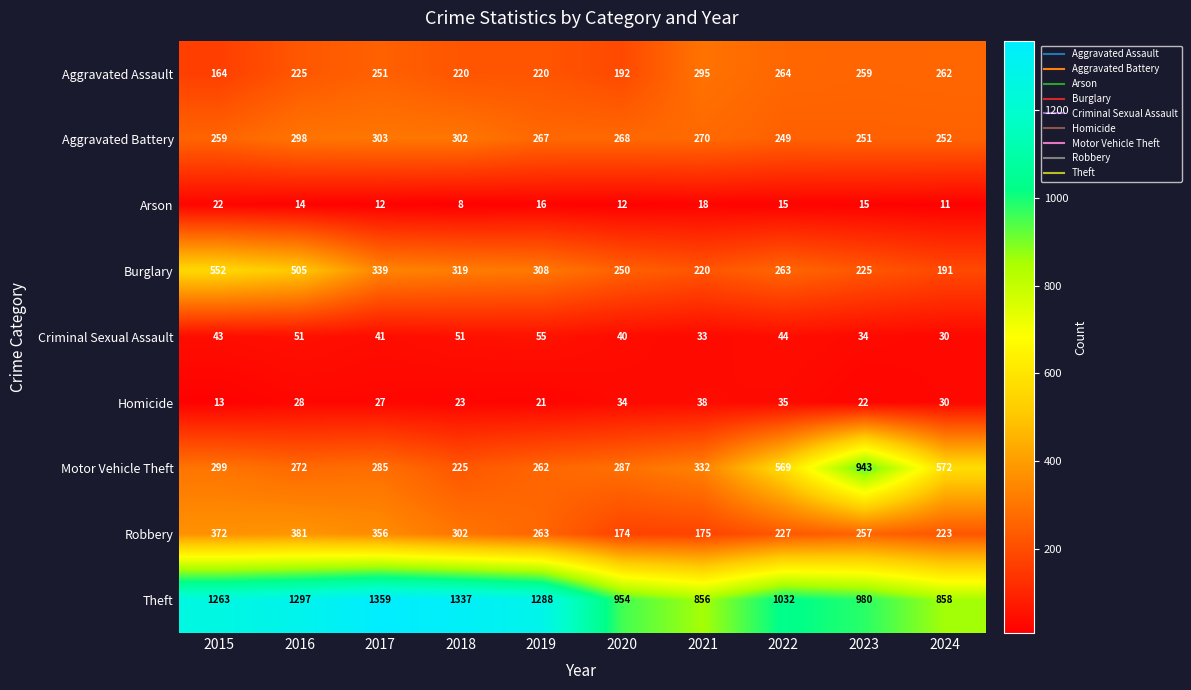

What is the sum of the Homicide values at 2021 and 2015?

51